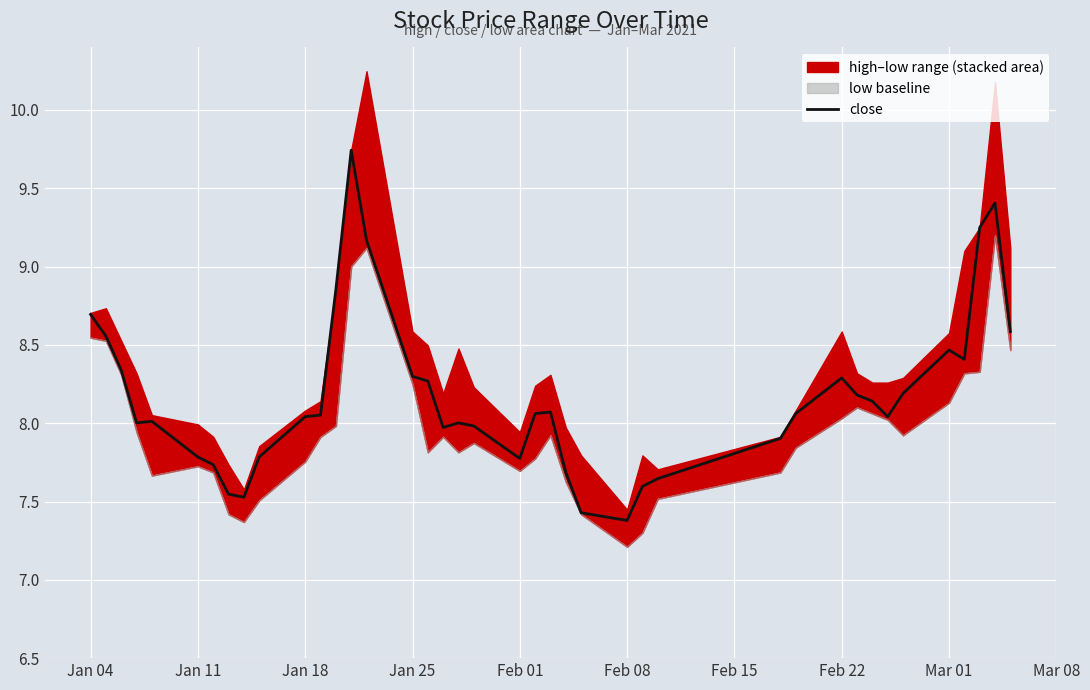

What is the lowest value of the close series?

7.4